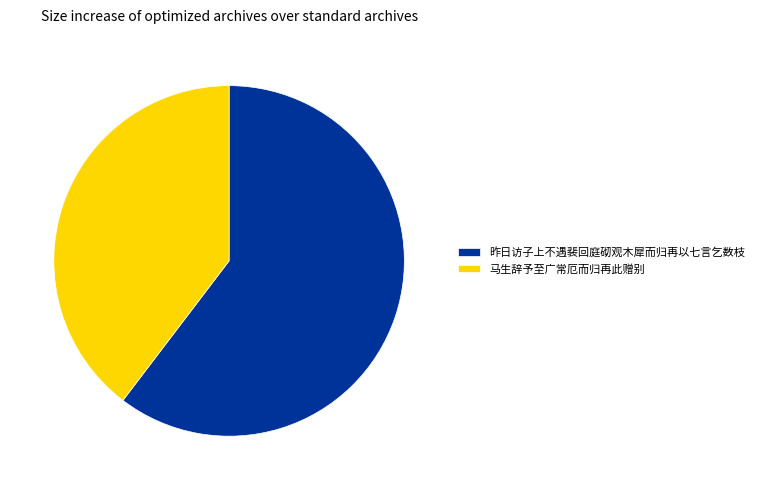

What is the smallest slice in the pie chart?

马生辞予至广常厄而归再此赠别